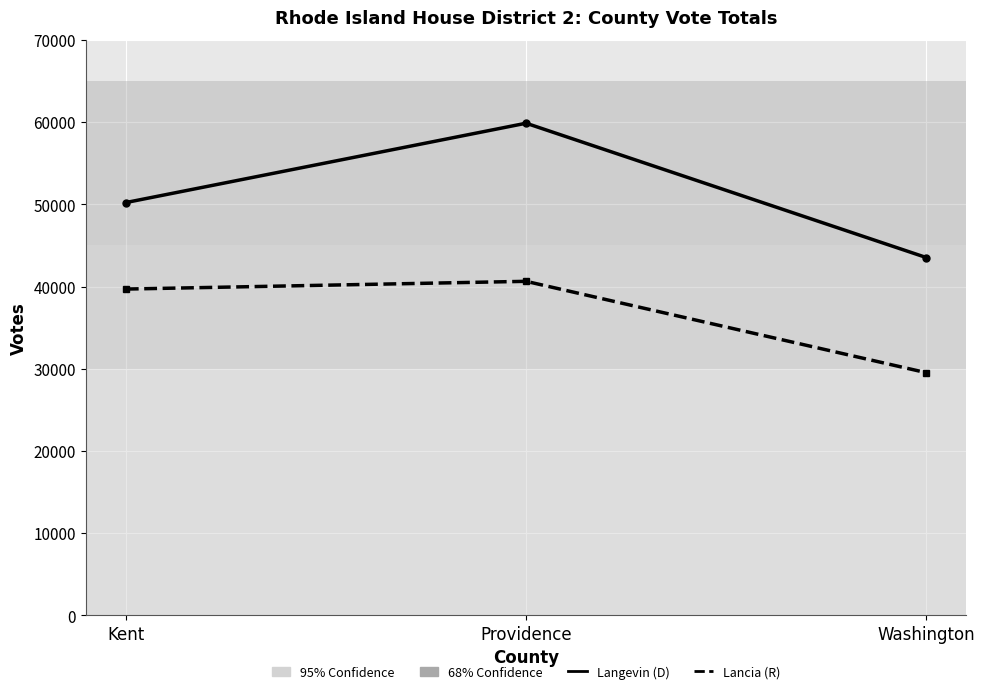

What is the label of the 1st point from the right?

Washington